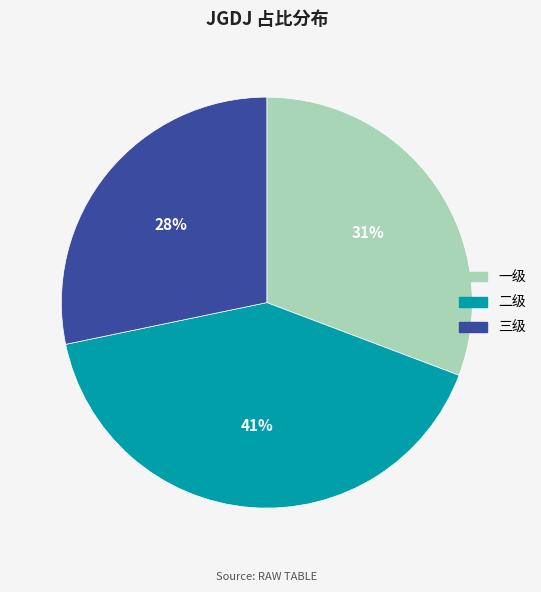

Between 三级 and 一级, which is larger?

一级